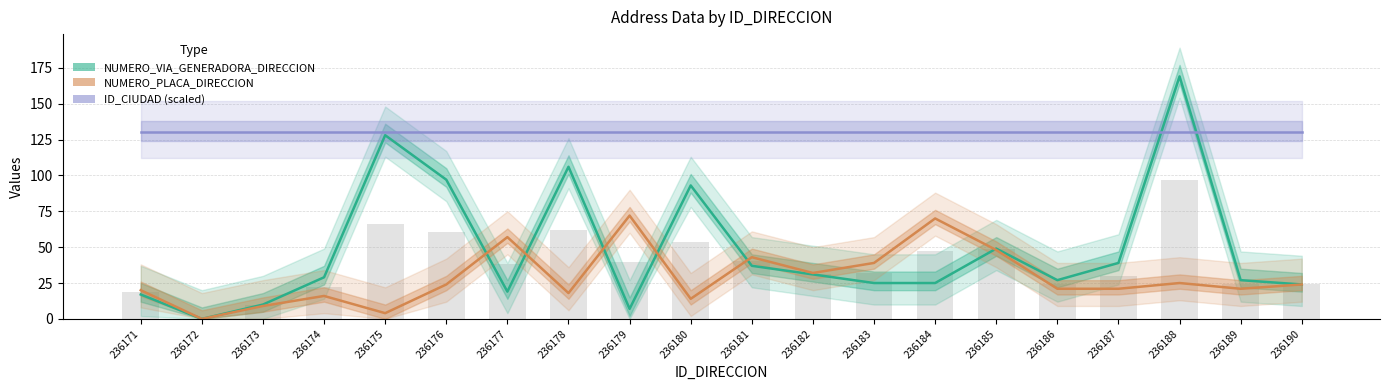

What is the spread (max minus min) of values at 236171?

113